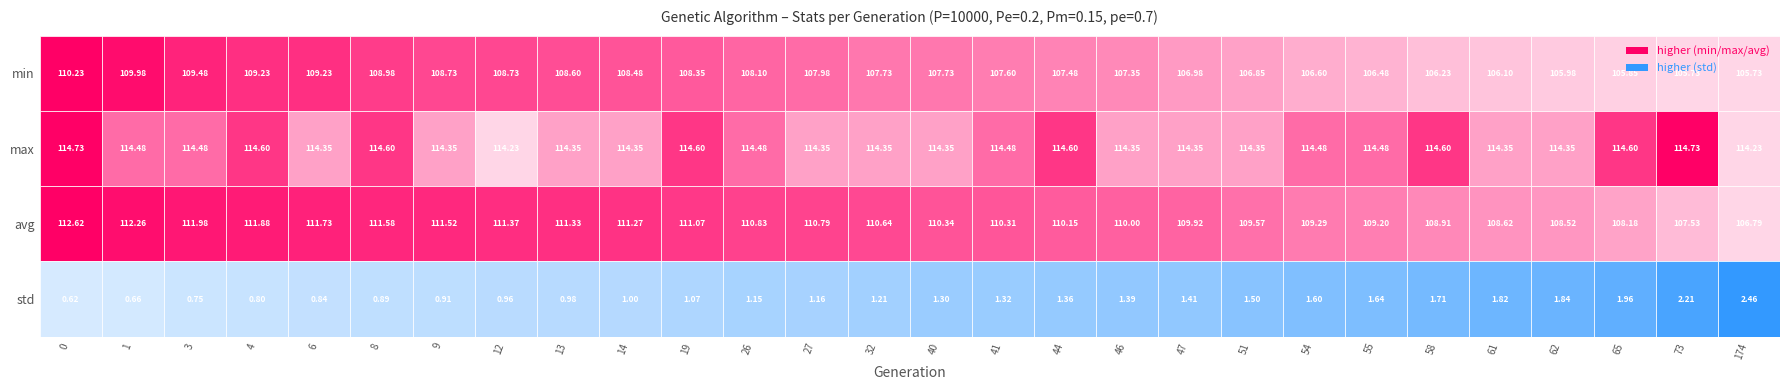

At which label does 1 reach its minimum?

12